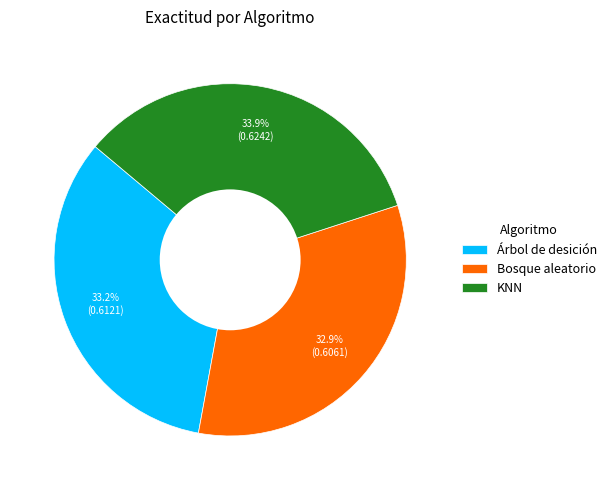

To the nearest percent, what portion does KNN represent?

34%